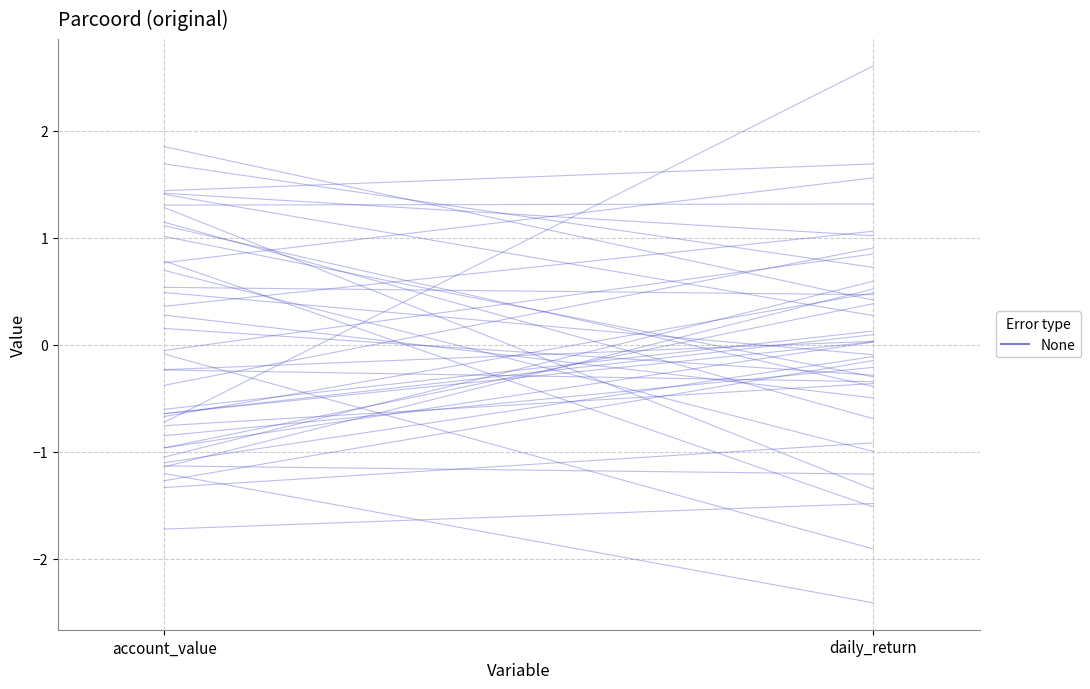

What is the change in value from account_value to daily_return?

+0.7